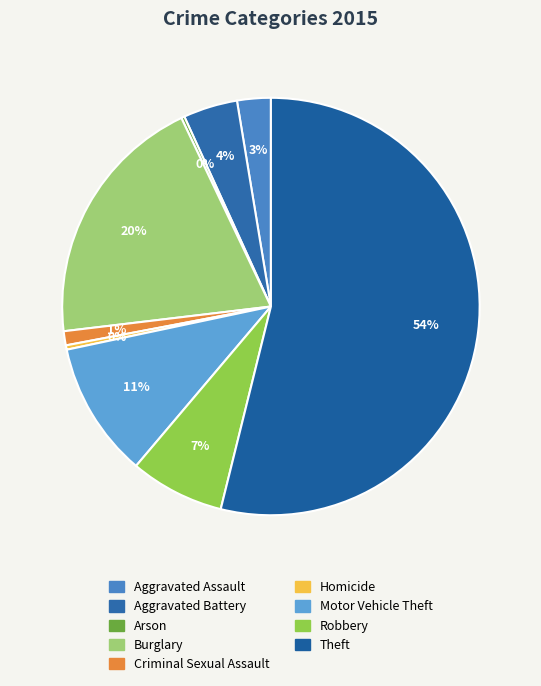

The Aggravated Battery slice represents 4% of the pie. True or false?

True